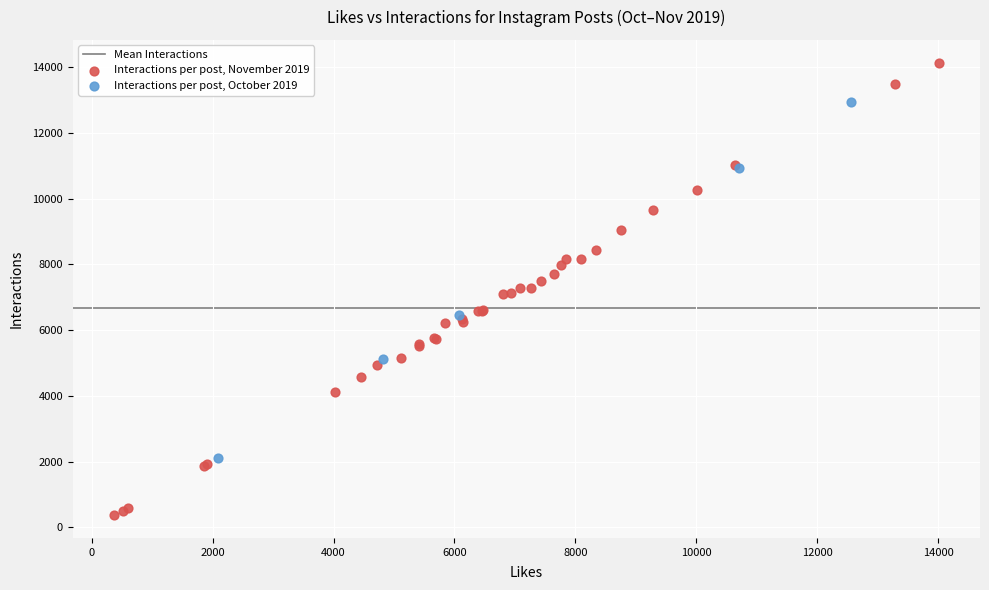

Which series has the widest spread of Y values?

Interactions per post, November 2019